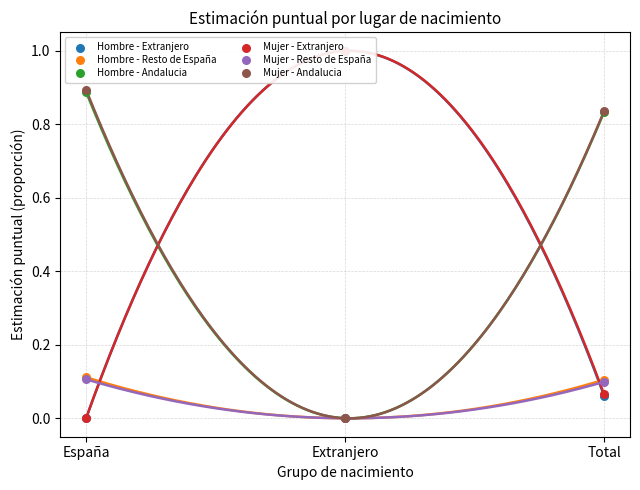

What are all the series names shown in the legend?

Hombre - Extranjero, Hombre - Resto de España, Hombre - Andalucia, Mujer - Extranjero, Mujer - Resto de España, Mujer - Andalucia